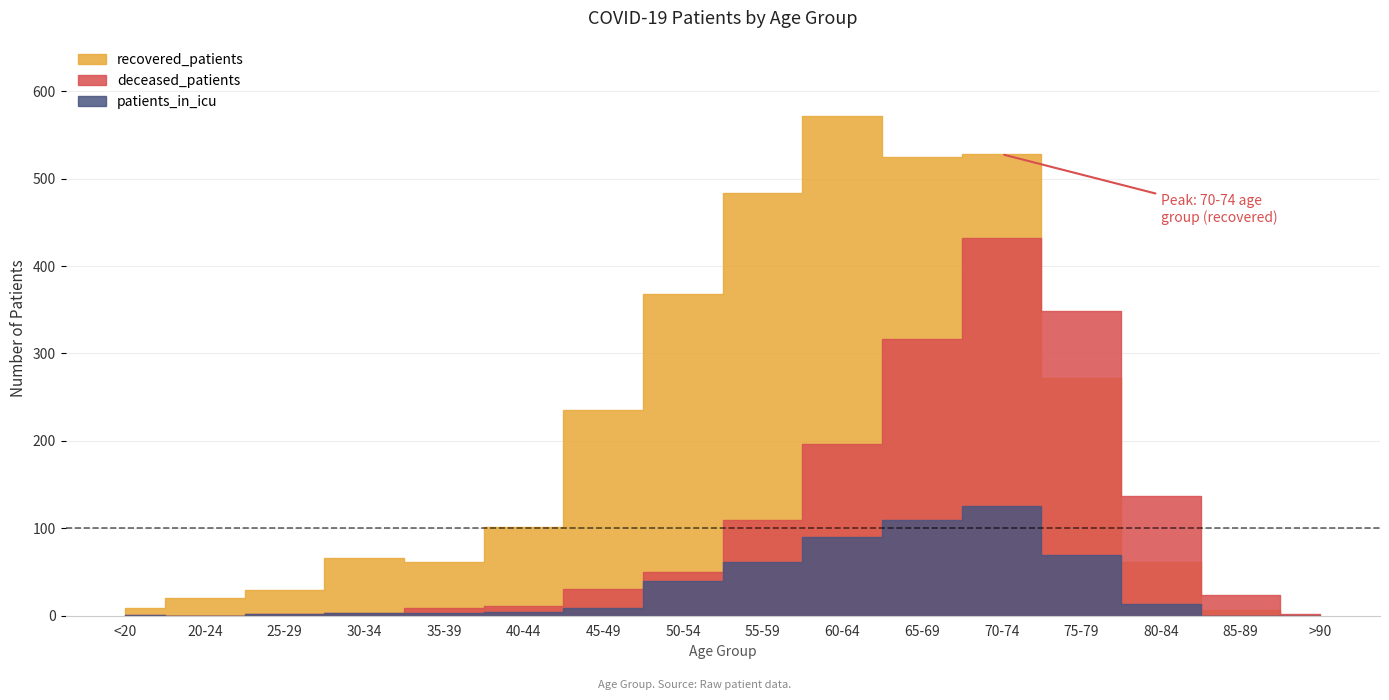

What is the sum of the patients_in_icu values at 45-49 and 75-79?

78